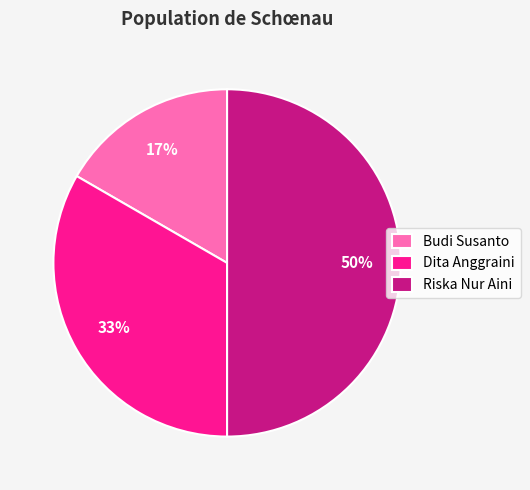

Between Budi Susanto and Riska Nur Aini, which is larger?

Riska Nur Aini